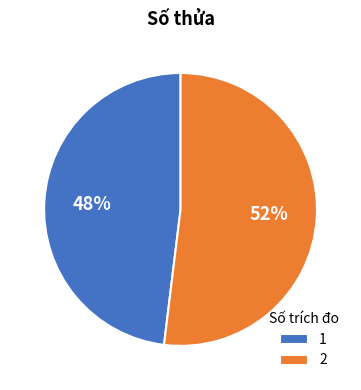

Does 2 account for over 50% of the chart?

Yes